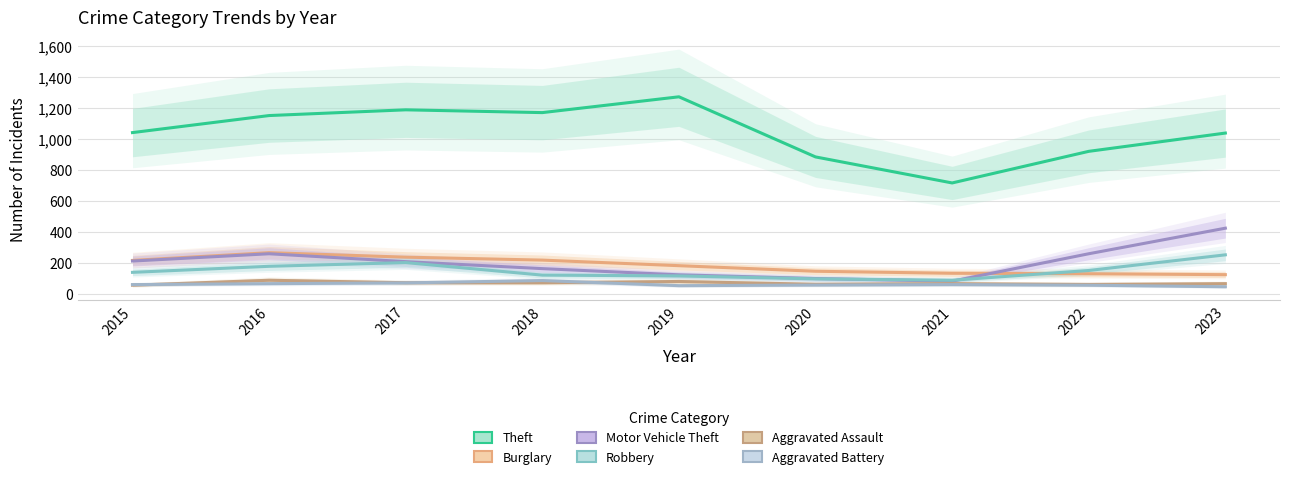

Which category has the lowest value across all series?

2023